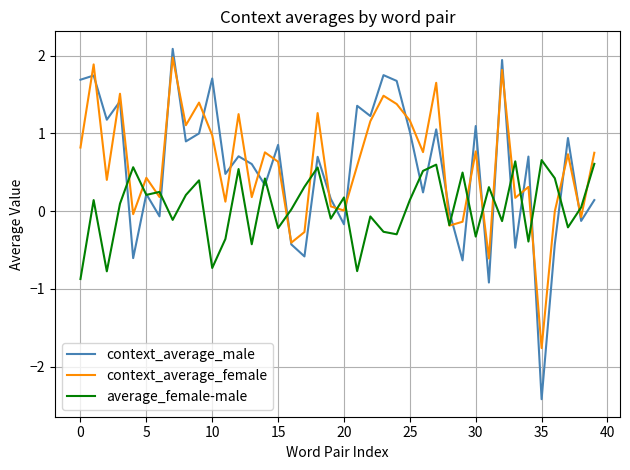

What is the highest value of the context_average_male series?

2.1